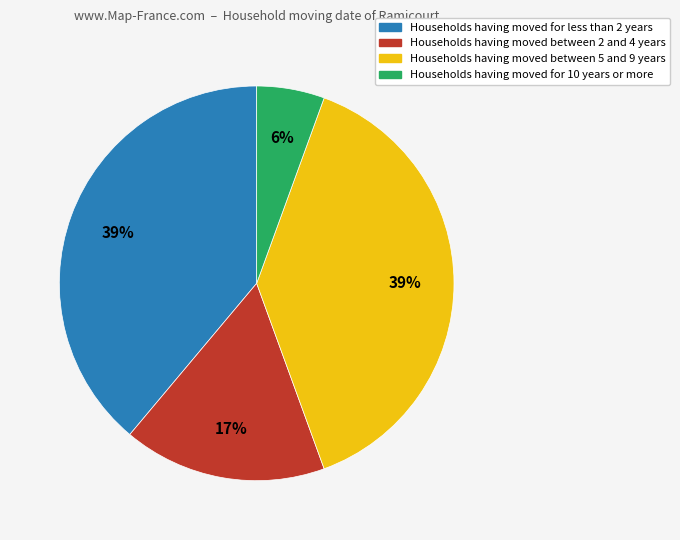

Is there any slice that represents more than half of the pie?

No